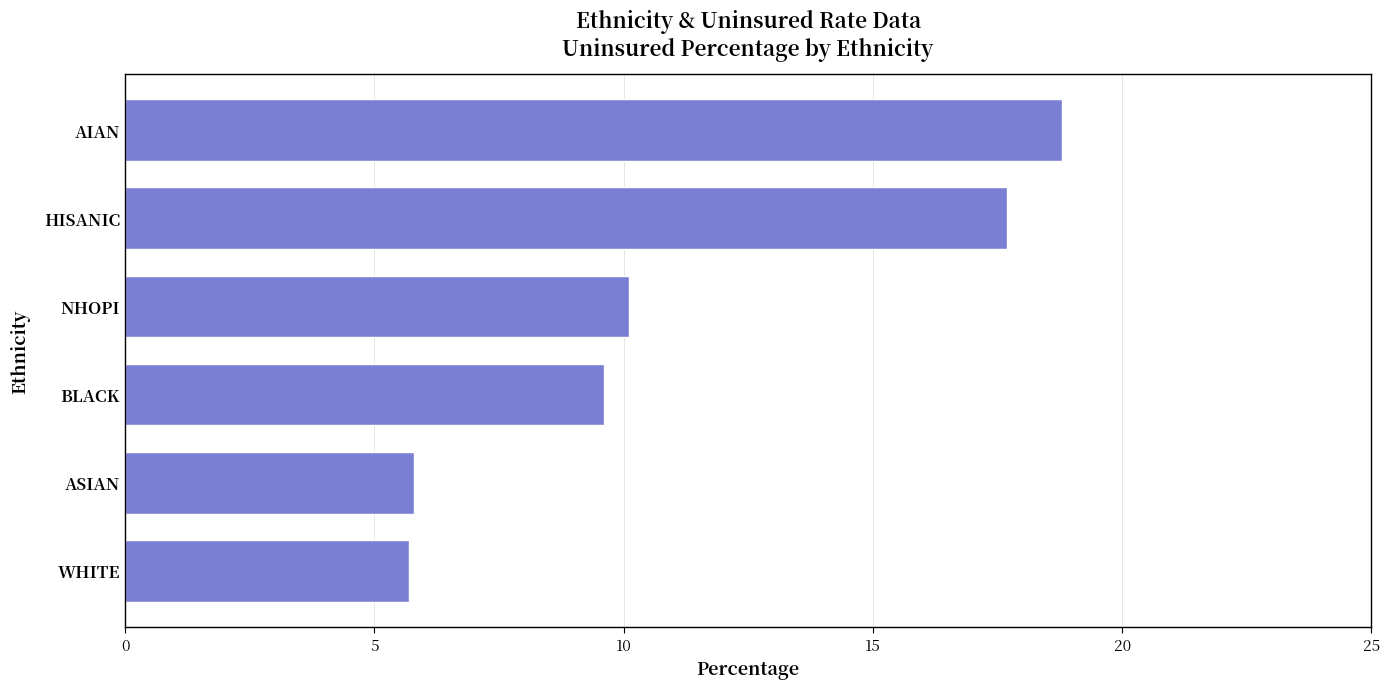

How many categories are shown in the chart?

6